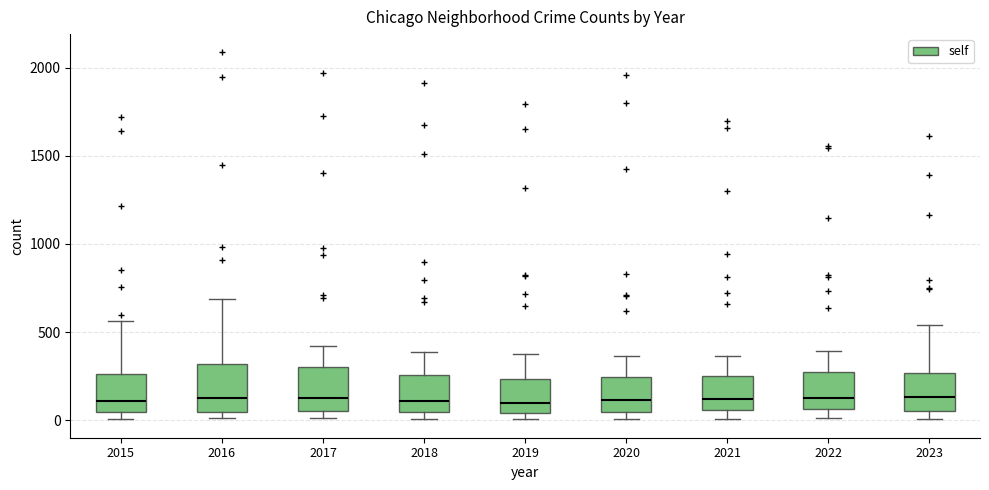

Reading left to right, transcribe this box plot: for each box, give where its median line is, the range the box spans, and where its two whiskers end, as read against the y-axis. The values are not printed on the chart, so give them approximately, as read against the axis.

2015: median 100, box 50 to 250, whiskers 0 to 550
2016: median 150, box 50 to 300, whiskers 0 to 700
2017: median 100, box 50 to 300, whiskers 0 to 400
2018: median 100, box 50 to 250, whiskers 0 to 400
2019: median 100, box 50 to 250, whiskers 0 to 400
2020: median 100, box 50 to 250, whiskers 0 to 350
2021: median 100, box 50 to 250, whiskers 0 to 350
2022: median 100, box 50 to 250, whiskers 0 to 400
2023: median 150, box 50 to 250, whiskers 0 to 550